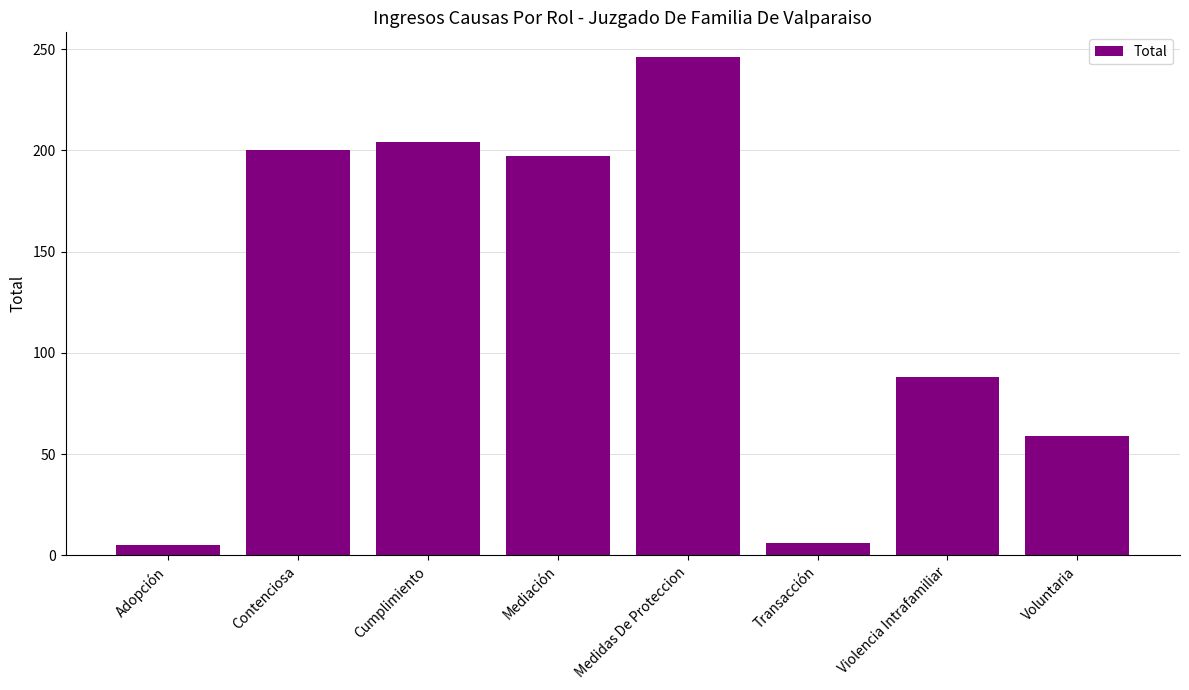

What is the value of the 8th bar from the left?

59